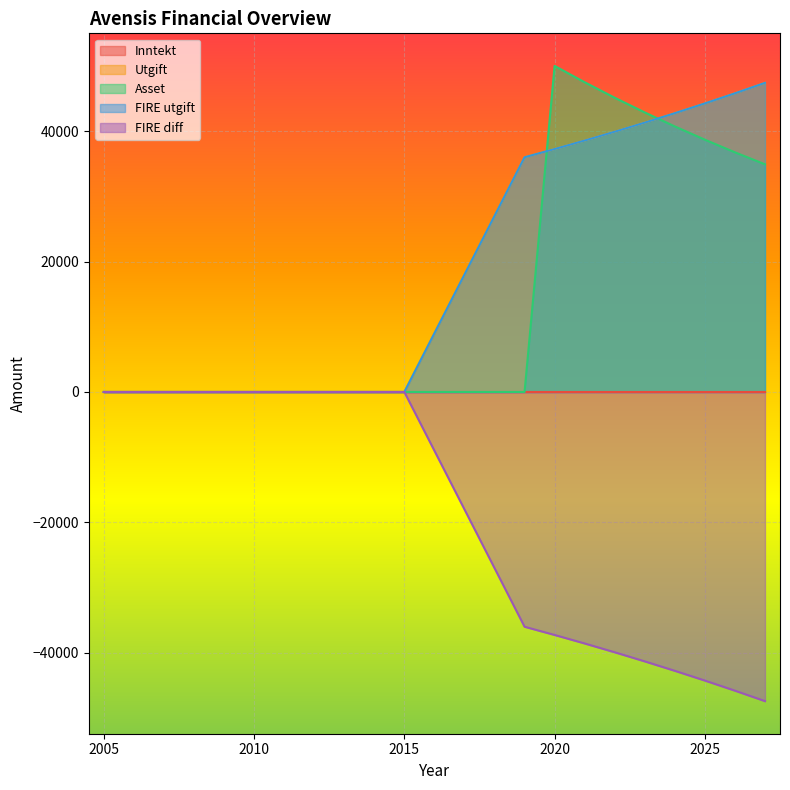

Does the chart display data point markers on the line(s)?

No